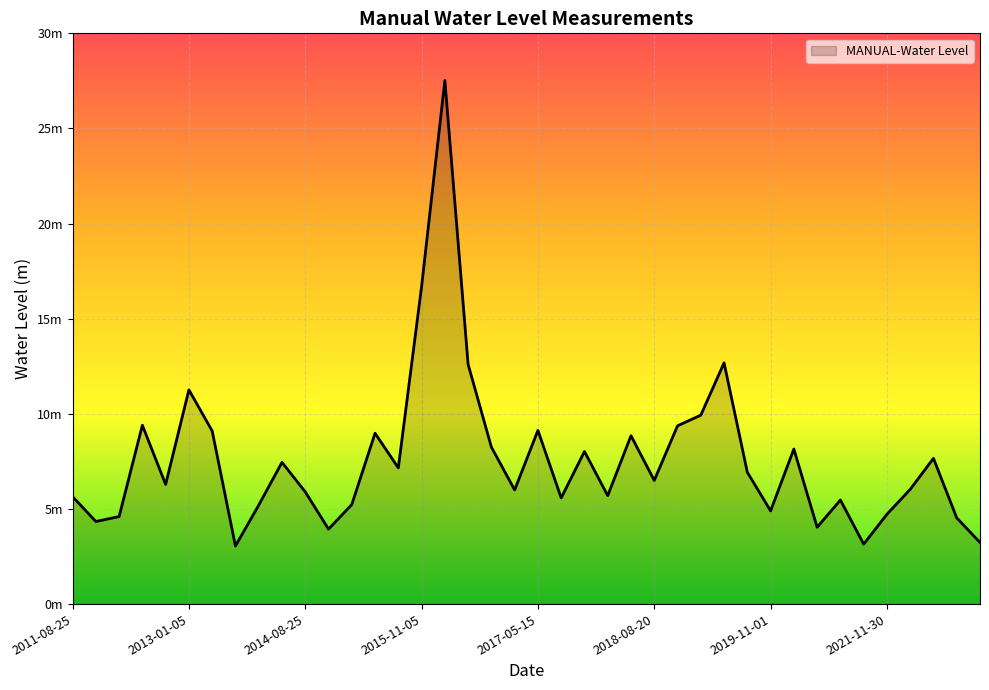

Is this an area chart (filled region under the line)?

Yes